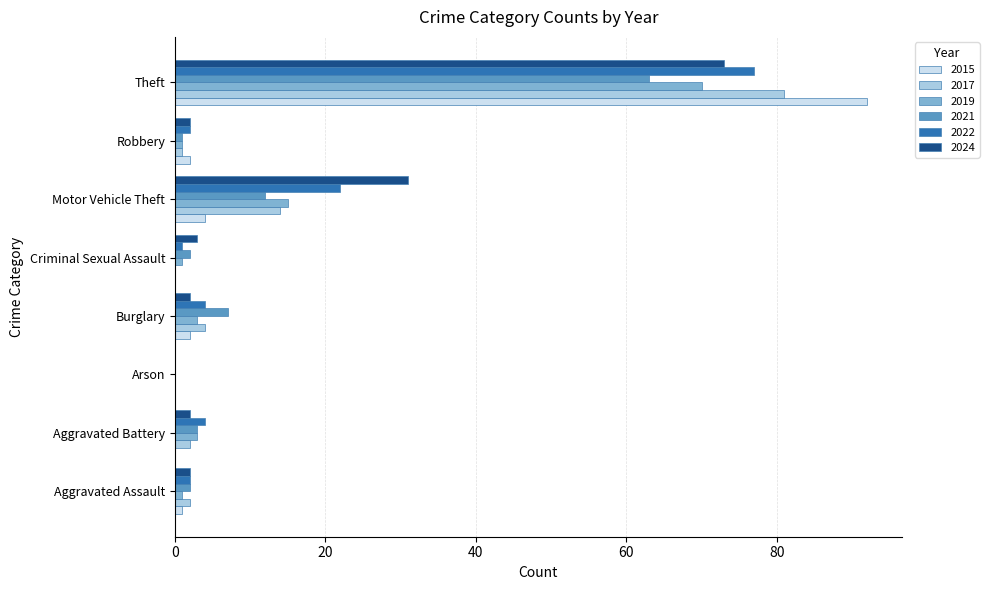

At which category is the sum across all series the highest?

Theft